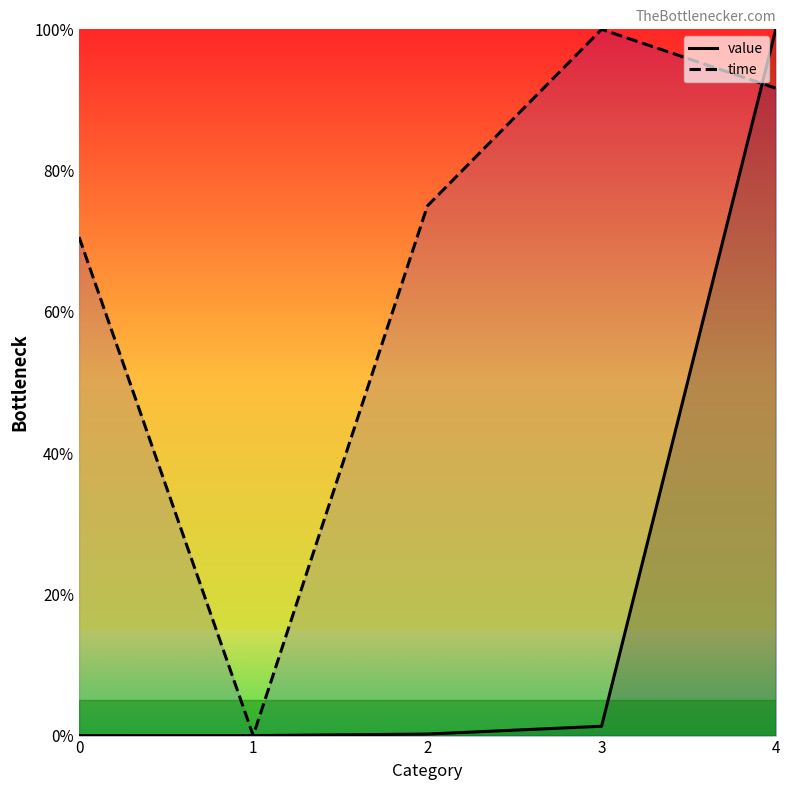

What is the value of the time point at the 4th from the left?

1.0